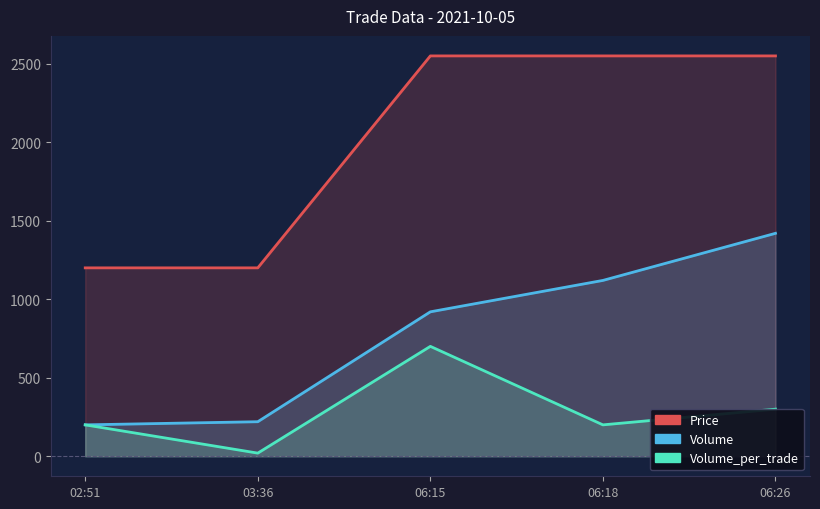

Is it true that Volume equals 138 at 03:36?

False